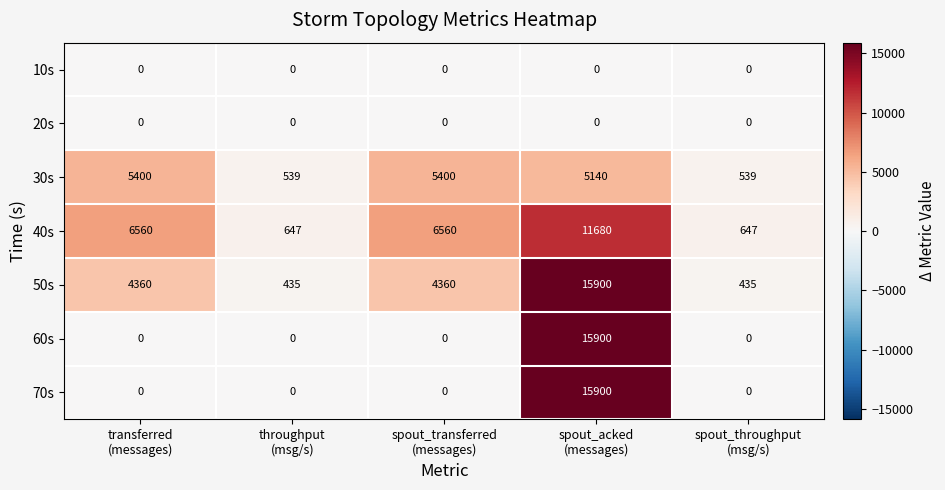

At how many categories does at least one series exceed 4732?

3